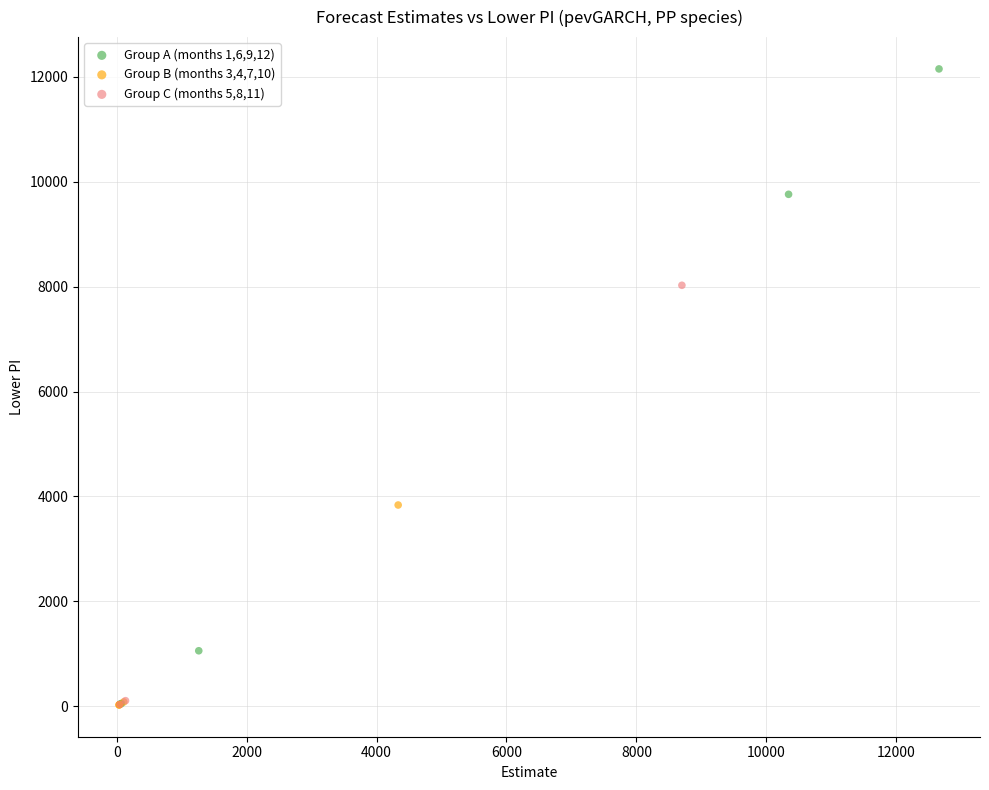

Which series contains the highest Y value?

Group A (months 1,6,9,12)